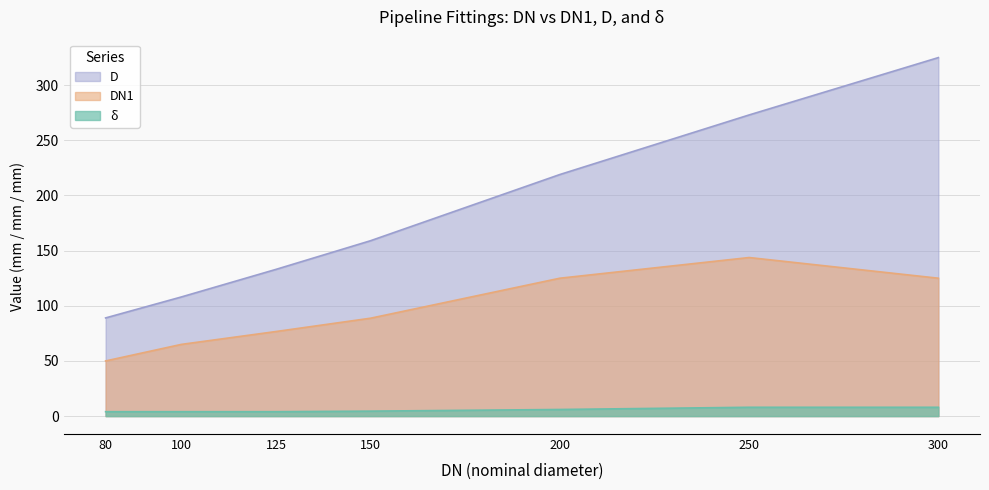

What is the difference between the delta values at 150 and 200?

1.5